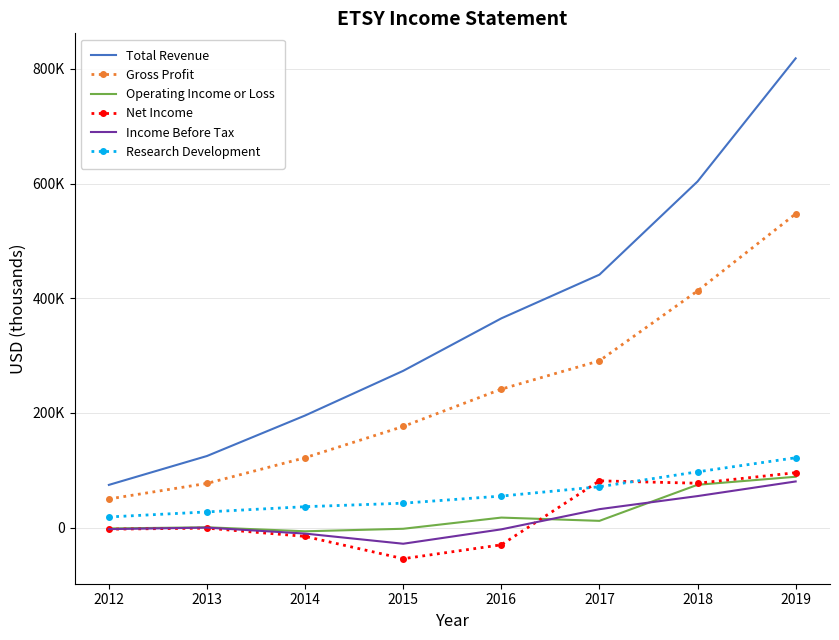

What is the value of the Research Development point at the 4th from the left?

42700